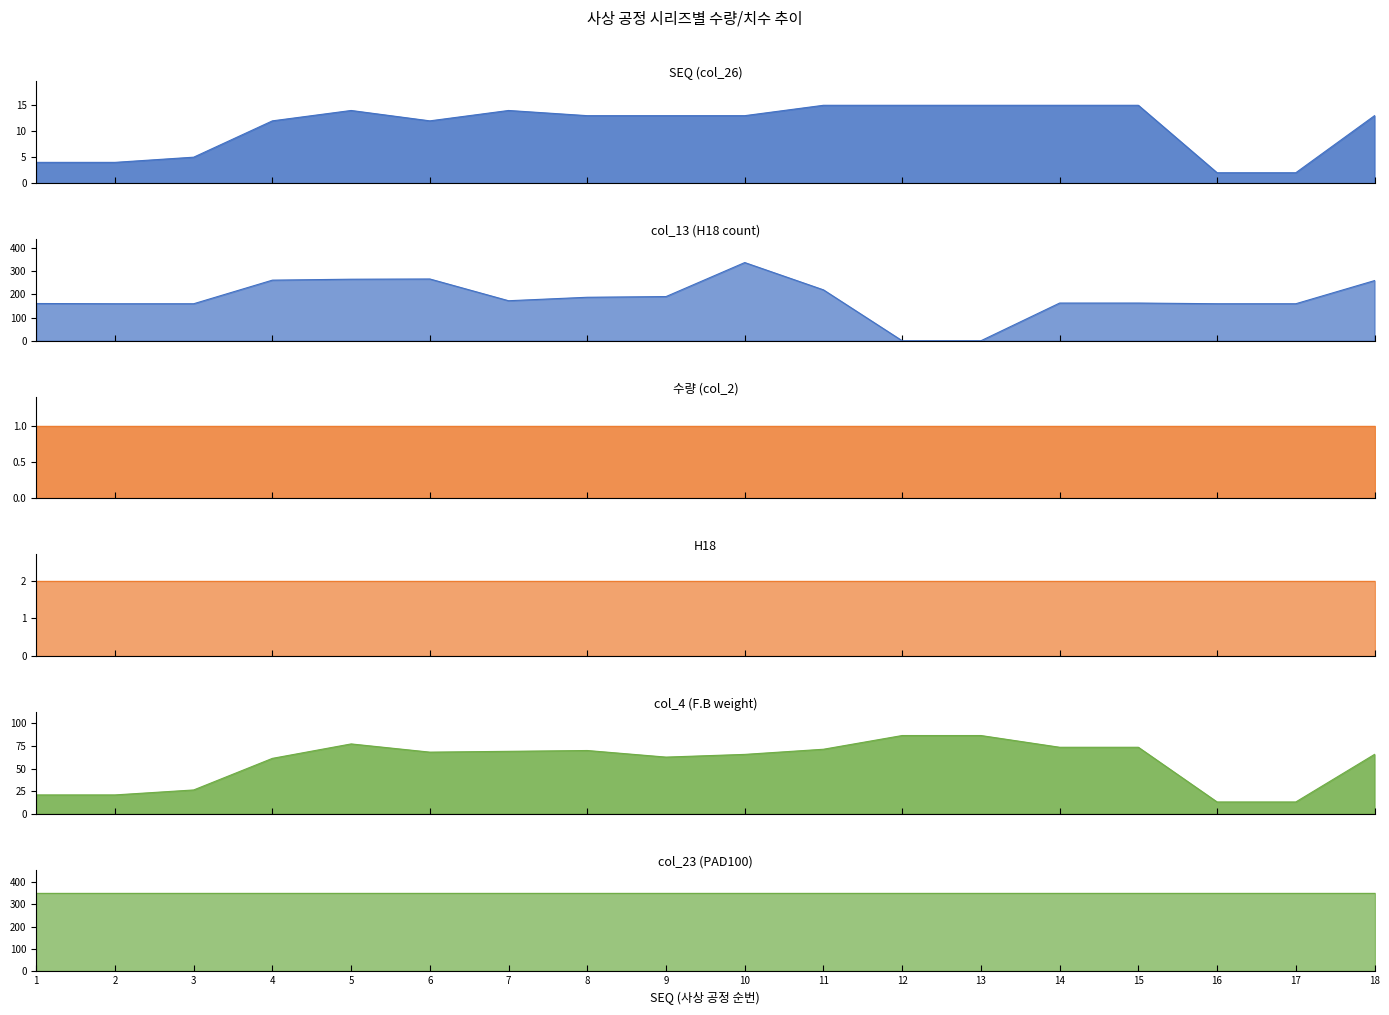

What is the average value of the SEQ (col_26) series?

10.9